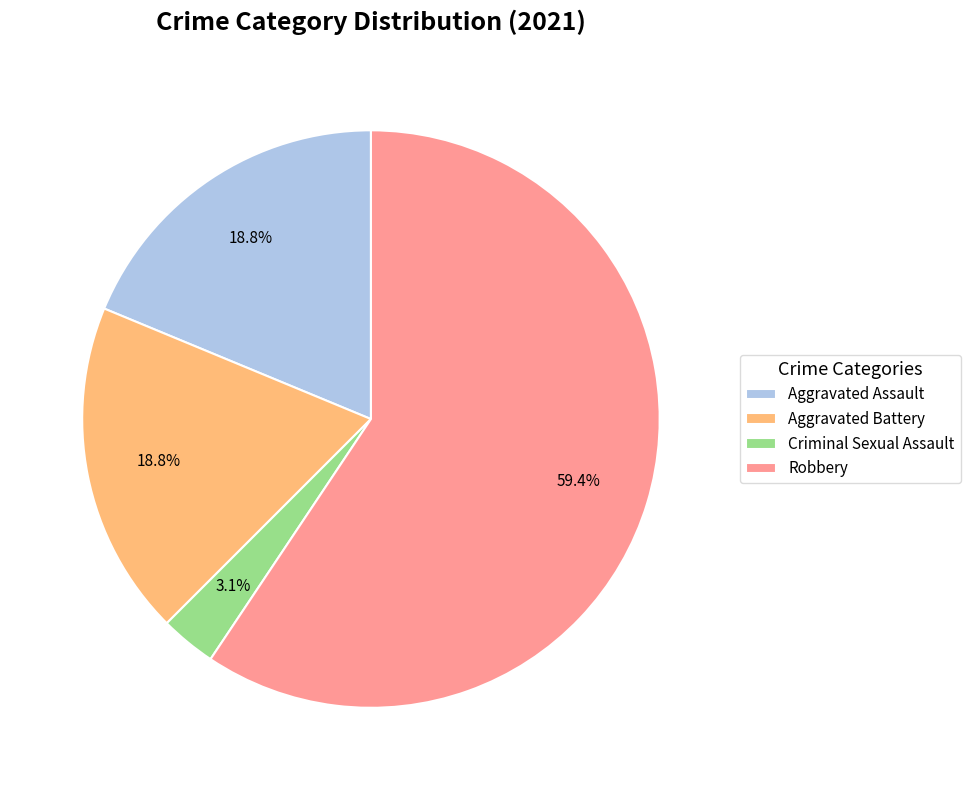

What is the largest slice in the pie chart?

Robbery